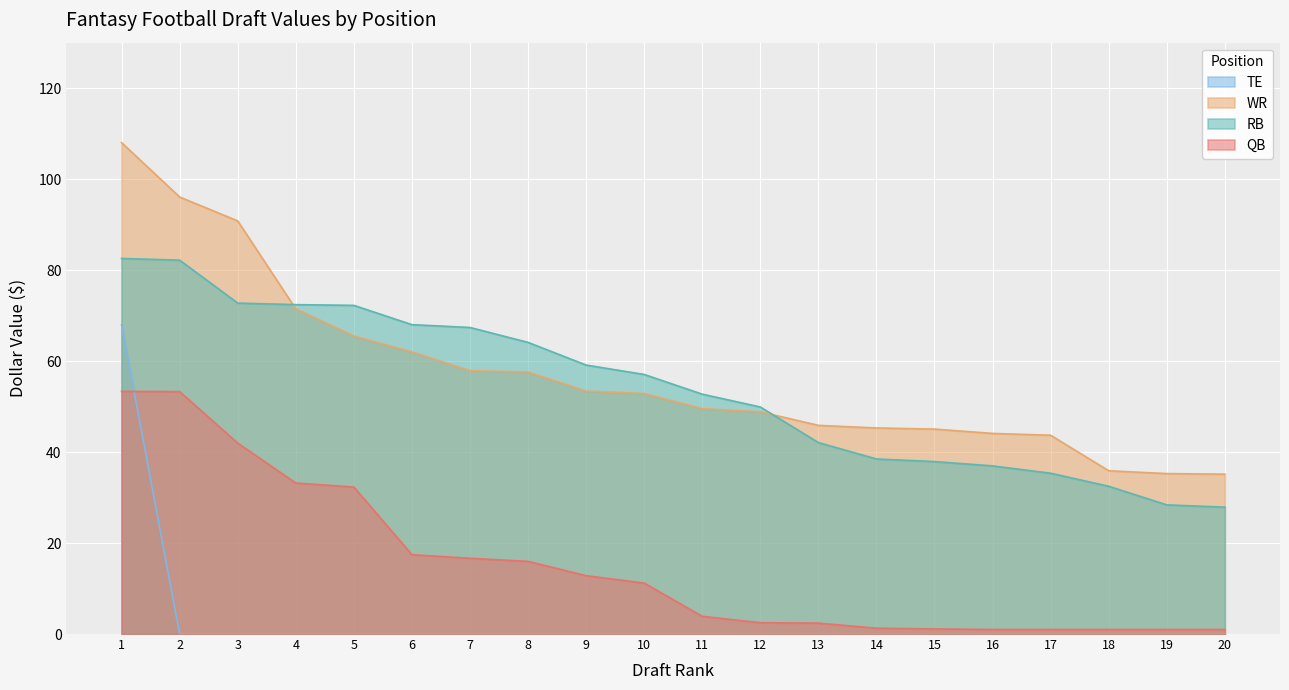

True or false: QB and RB cross at least once.

False